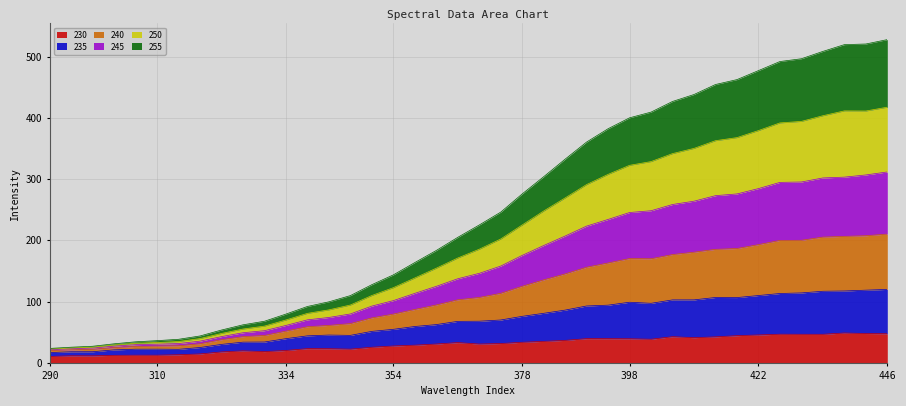

What is the maximum value for 230?

48.6